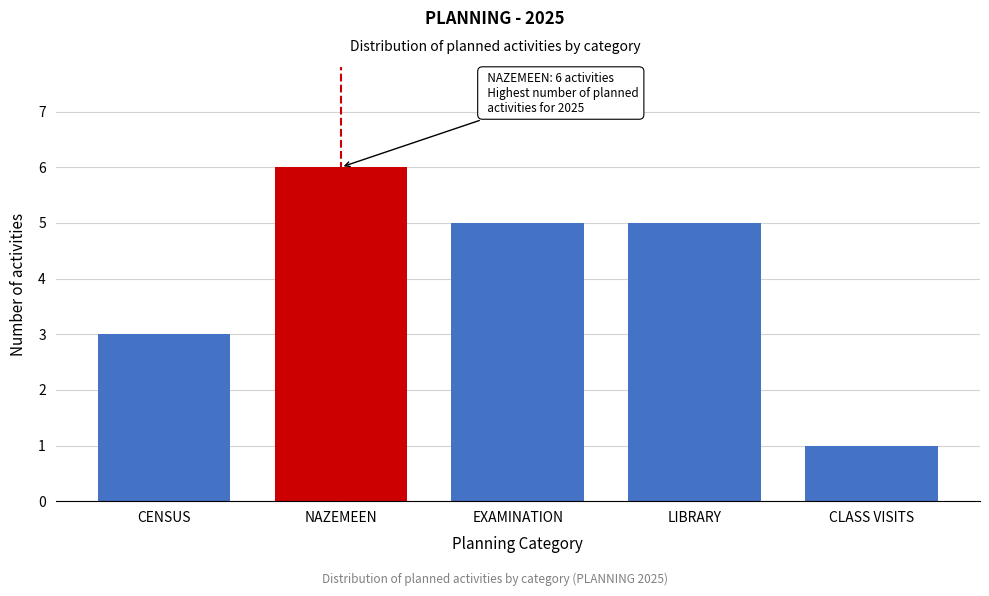

Reading right to left, extract all data points from this chart.

CLASS VISITS=1	LIBRARY=5	EXAMINATION=5	NAZEMEEN=6	CENSUS=3